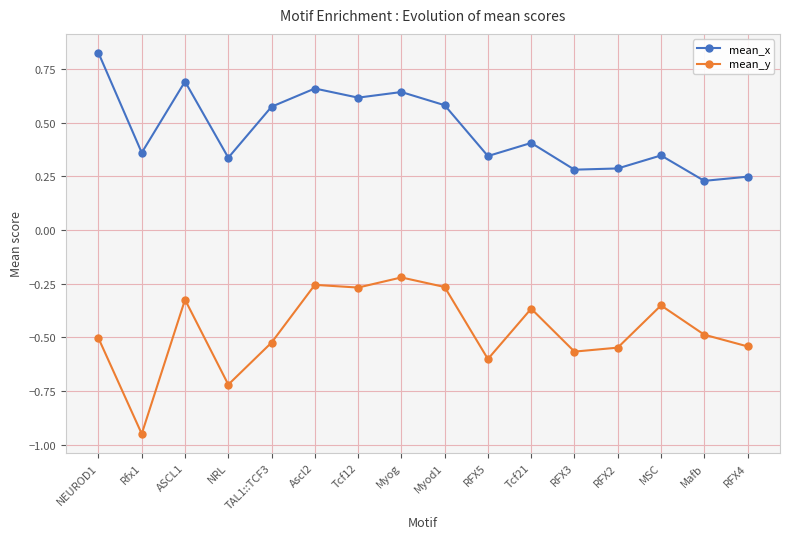

Rank the series by their average value, from lowest to highest.

mean_y, mean_x